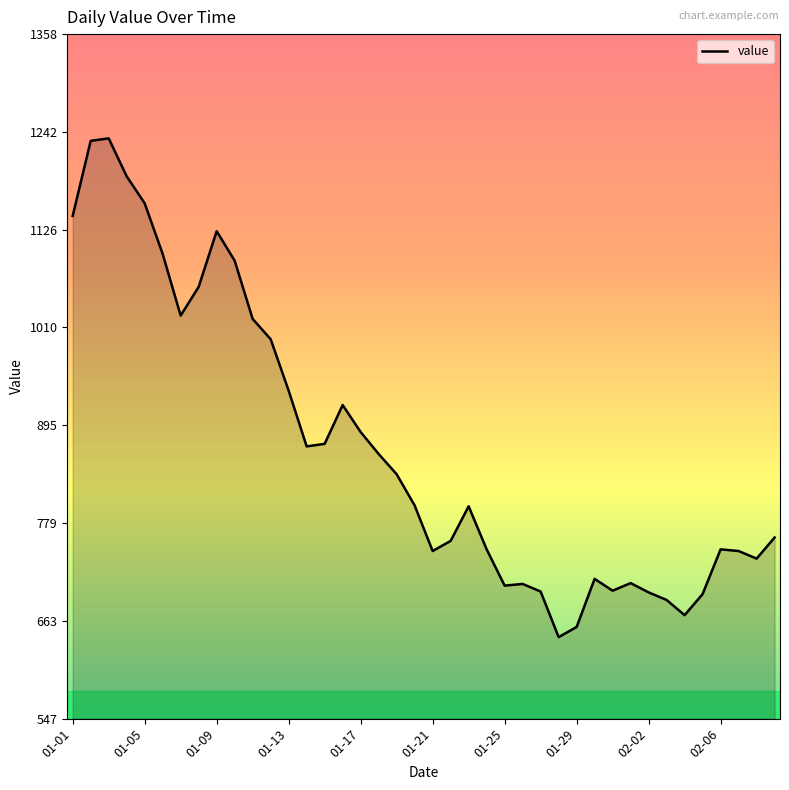

What is the average value?

867